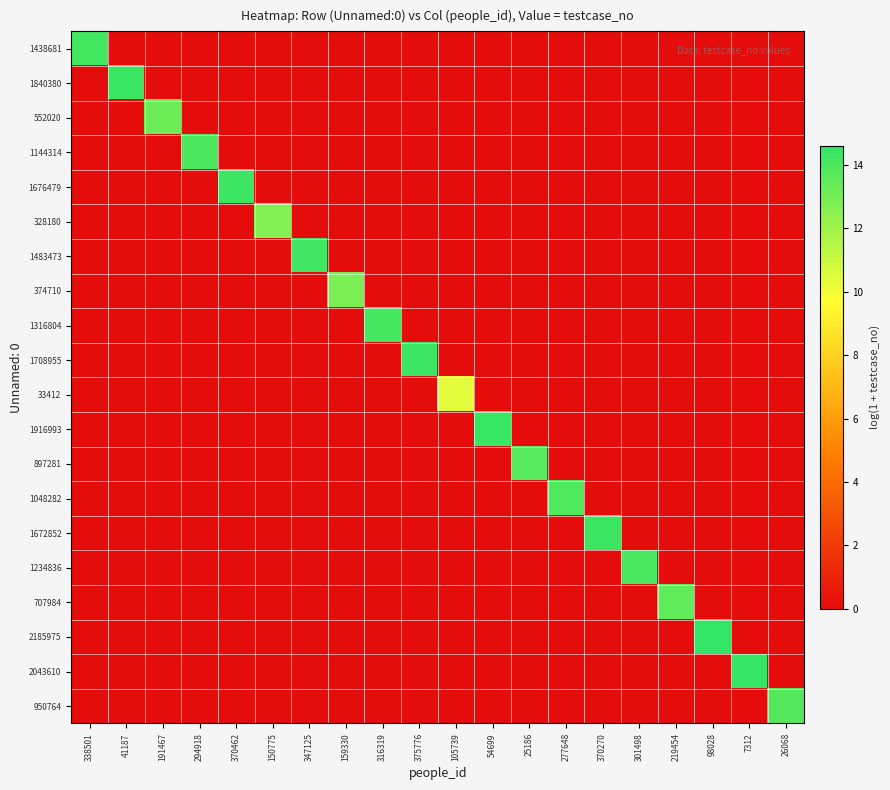

At how many categories does at least one series exceed 4?

20